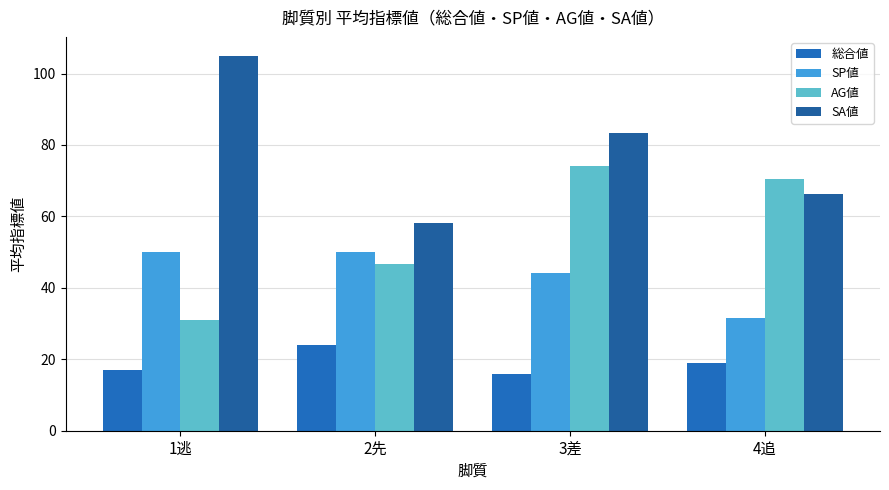

Reading right to left, transcribe all the data shown in this chart.

総合値: 19.0	16.0	24.0	17.0
SP値: 31.7	44.2	50.0	50.0
AG値: 70.3	74.2	46.6	31.0
SA値: 66.3	83.3	58.2	105.0